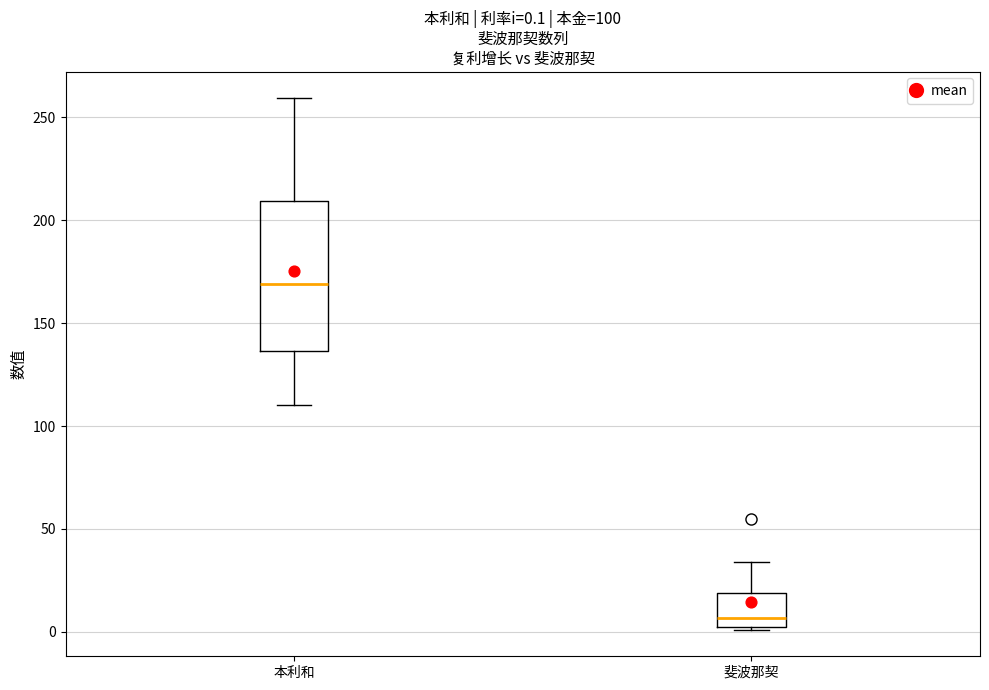

Which box has the lowest median line?

斐波那契